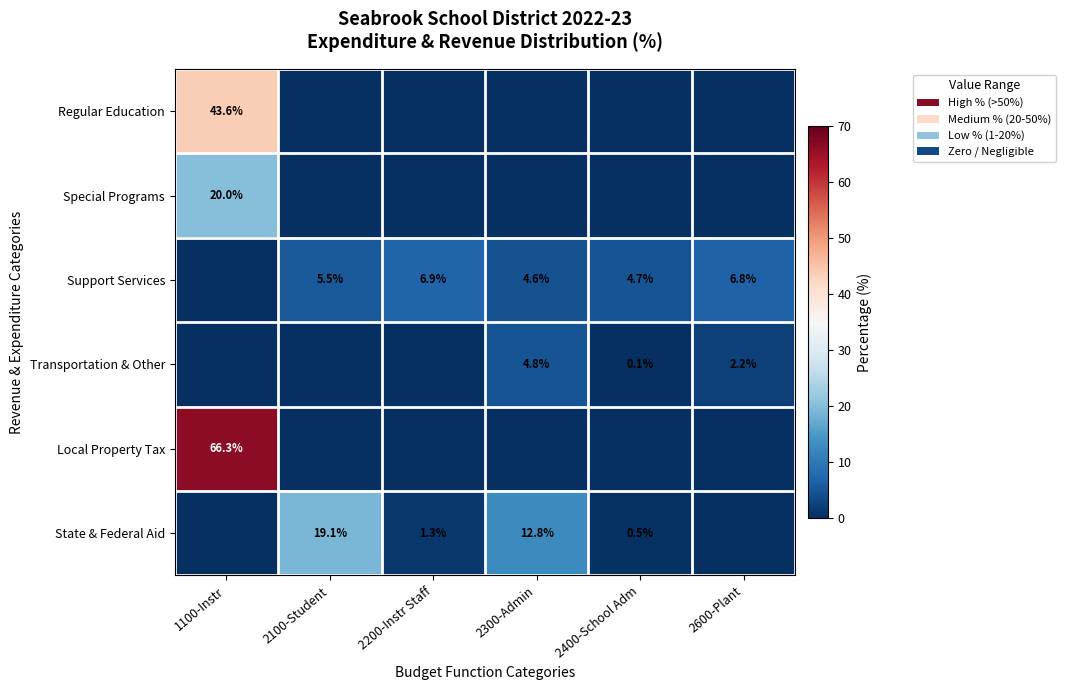

Is the value of Special Programs at 1100-Instr greater than the value of Support Services at 2400-School Adm?

Yes